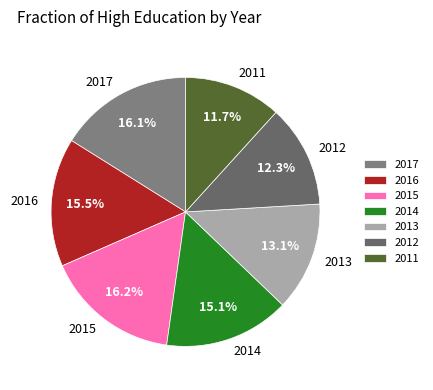

Do 2011 and 2017 together represent more than half of the pie?

No